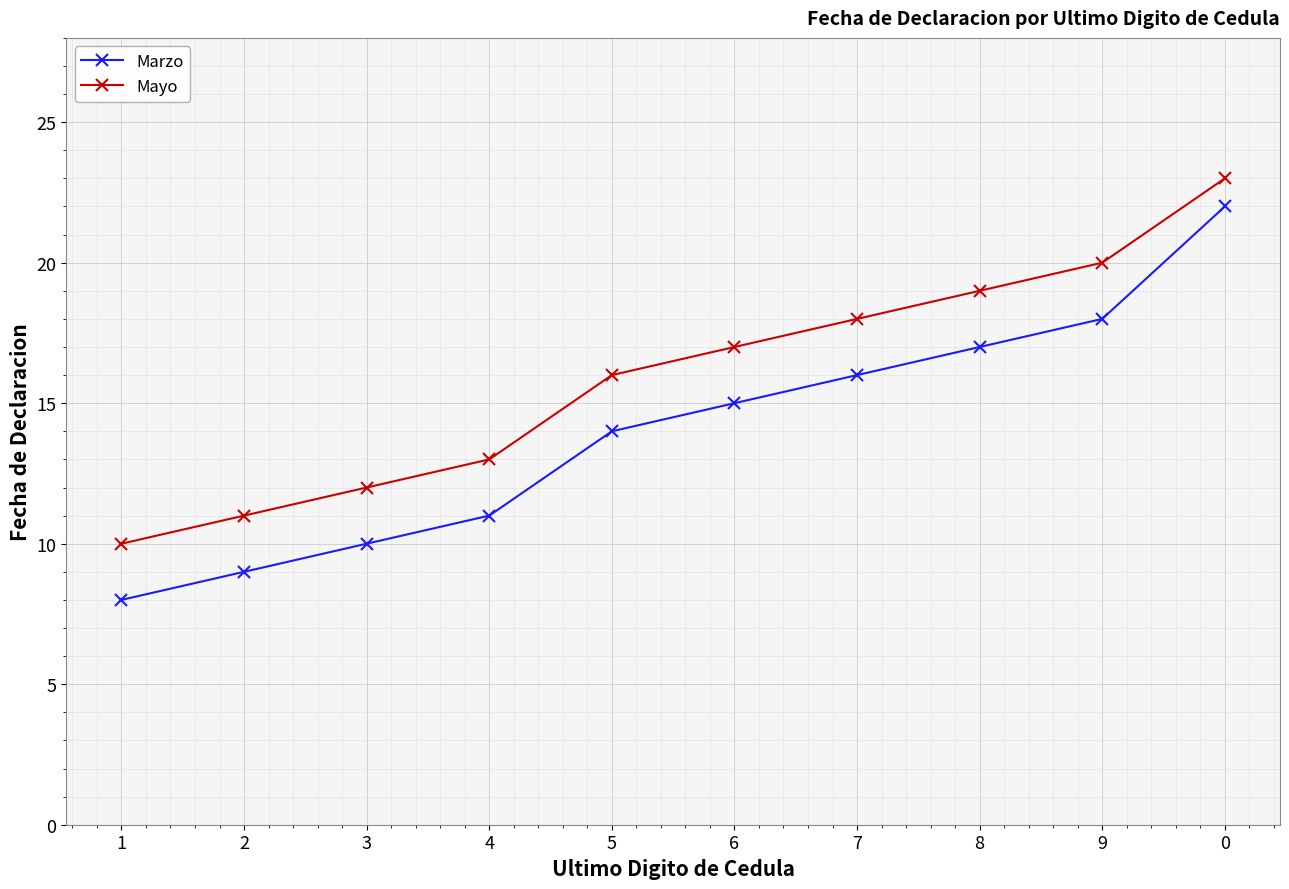

At 5, list the series in order from smallest to largest.

Marzo, Mayo